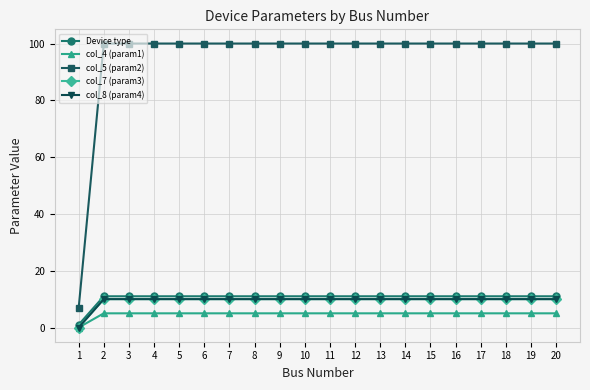

True or false: col_5 (param2) has a value of 100.0 at 18.

True